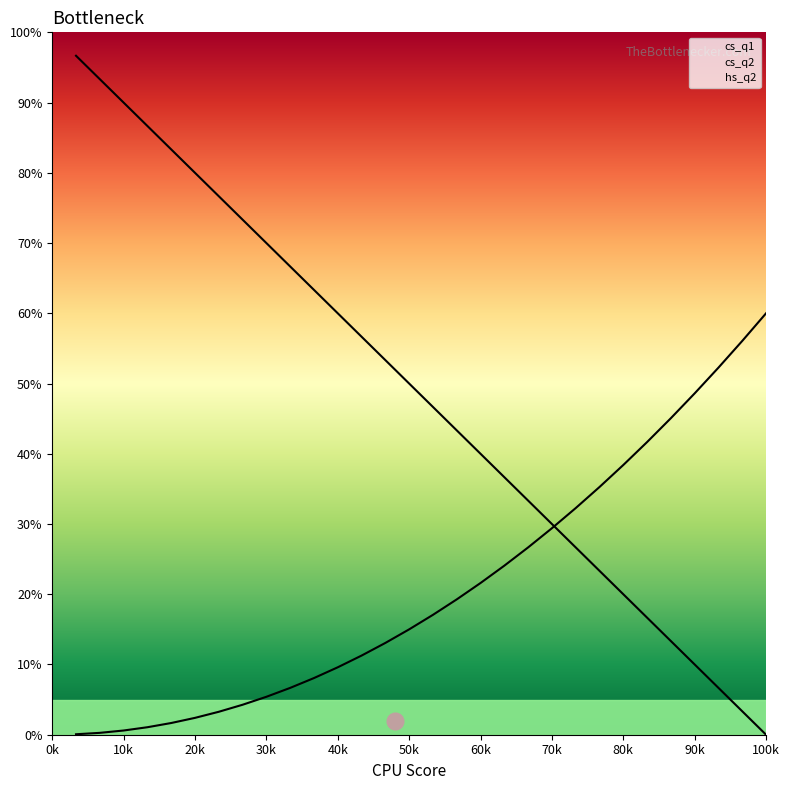

Which series changed the most between 100 and 100?

cs_q1